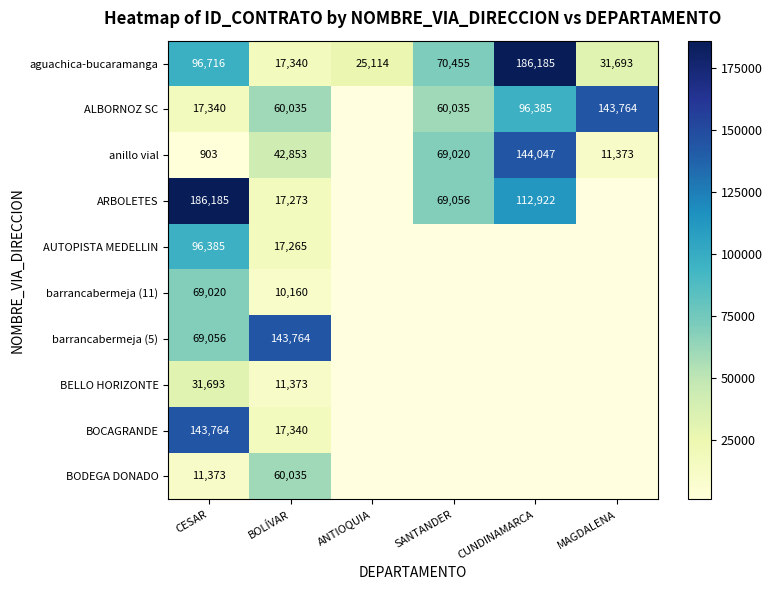

True or false: ALBORNOZ SC has a value of 94413.0 at BOLÍVAR.

False